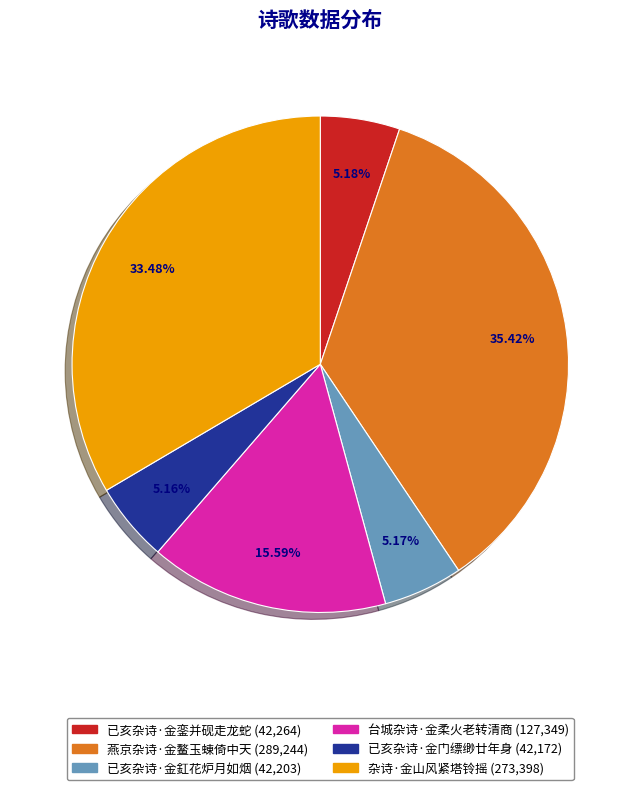

Which slice is the largest?

燕京杂诗·金鳌玉蝀倚中天